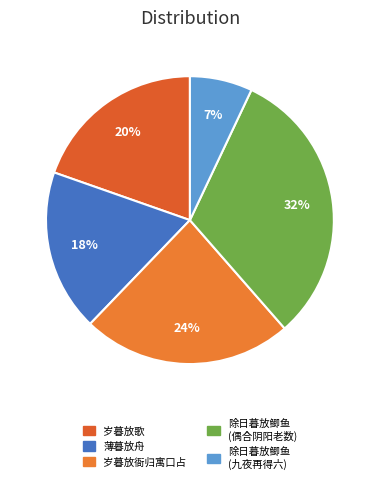

What portion of the pie excludes 岁暮放歌?

80.4%